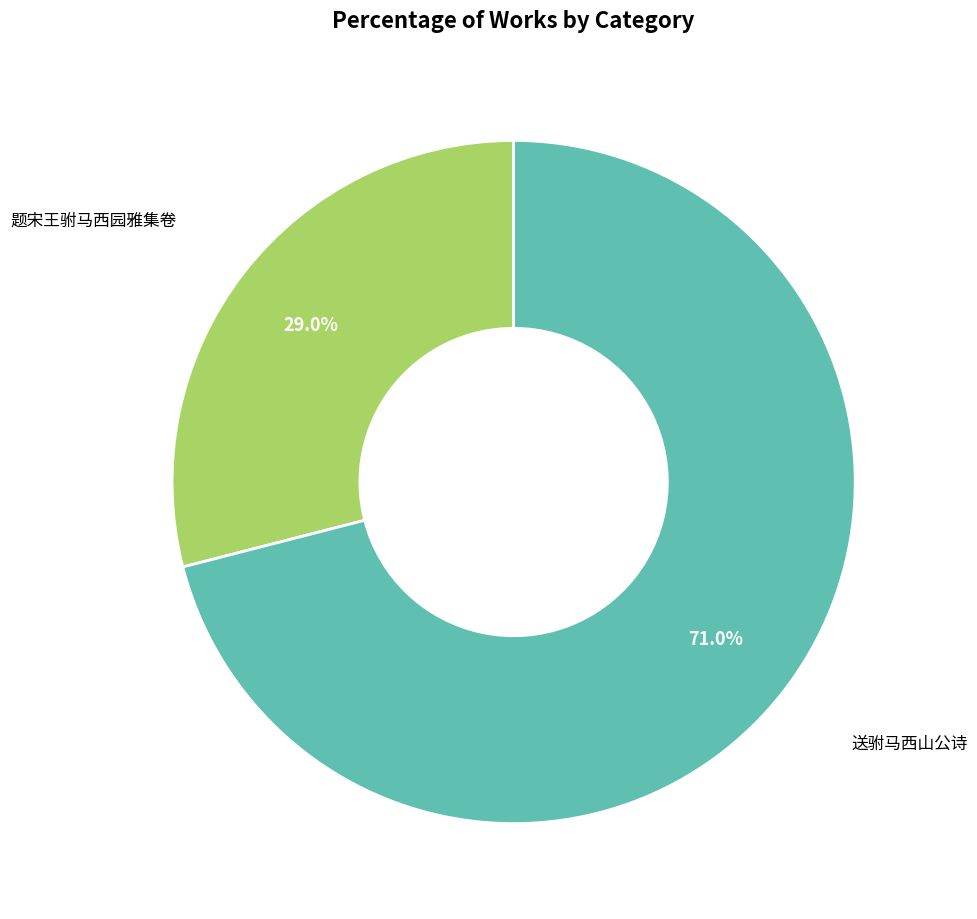

Count the number of slices in the pie.

2